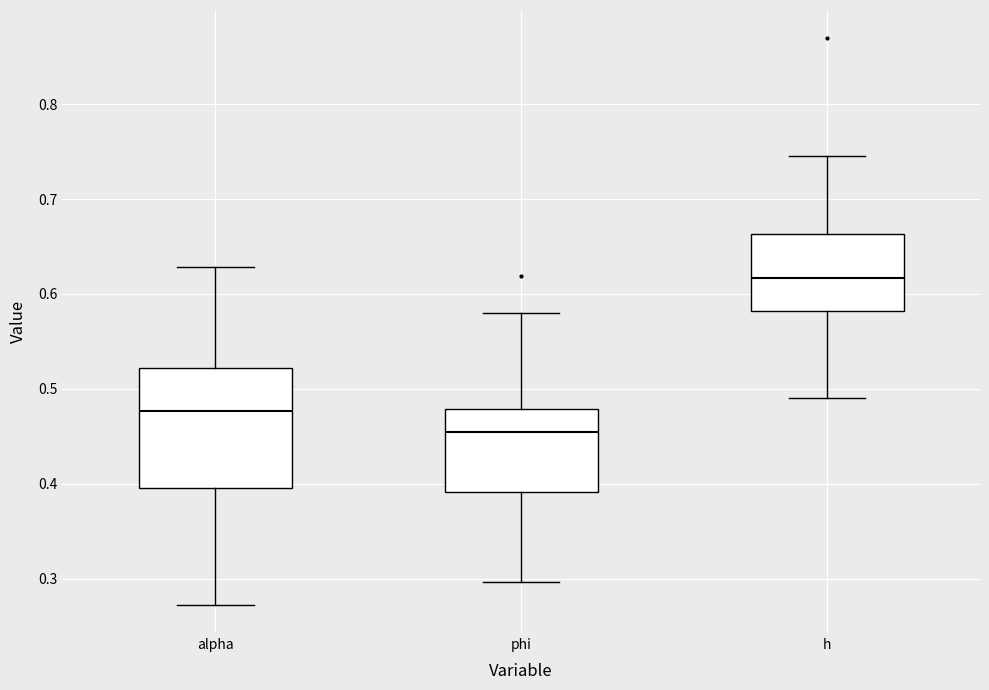

Where is the lower edge of the box for phi on the y-axis? The values are not printed on the chart, so give them approximately, as read against the axis.

0.39